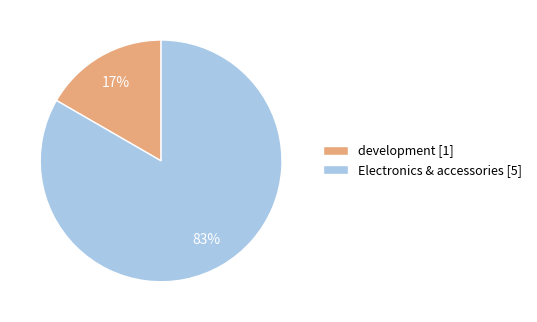

Is the sum of Electronics & accessories [5] and development [1] greater than half?

Yes